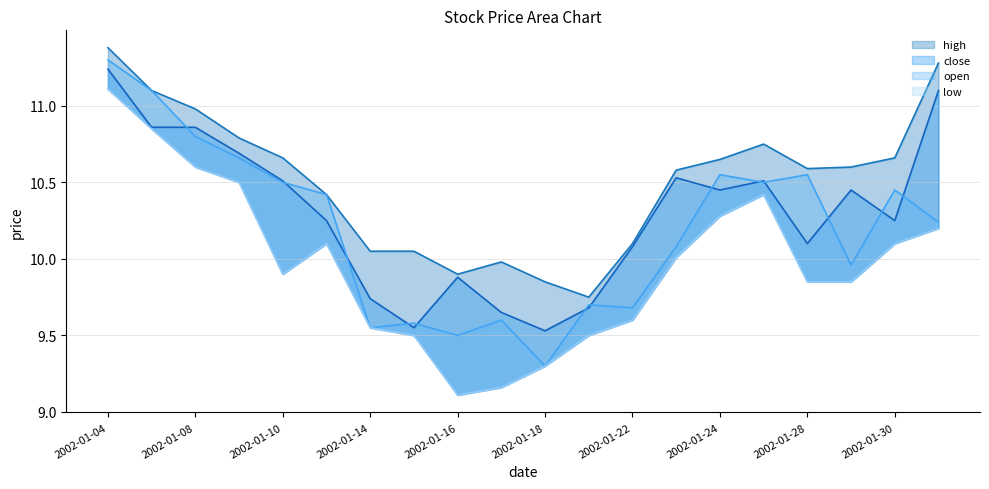

What is the sum of all open values?

204.0